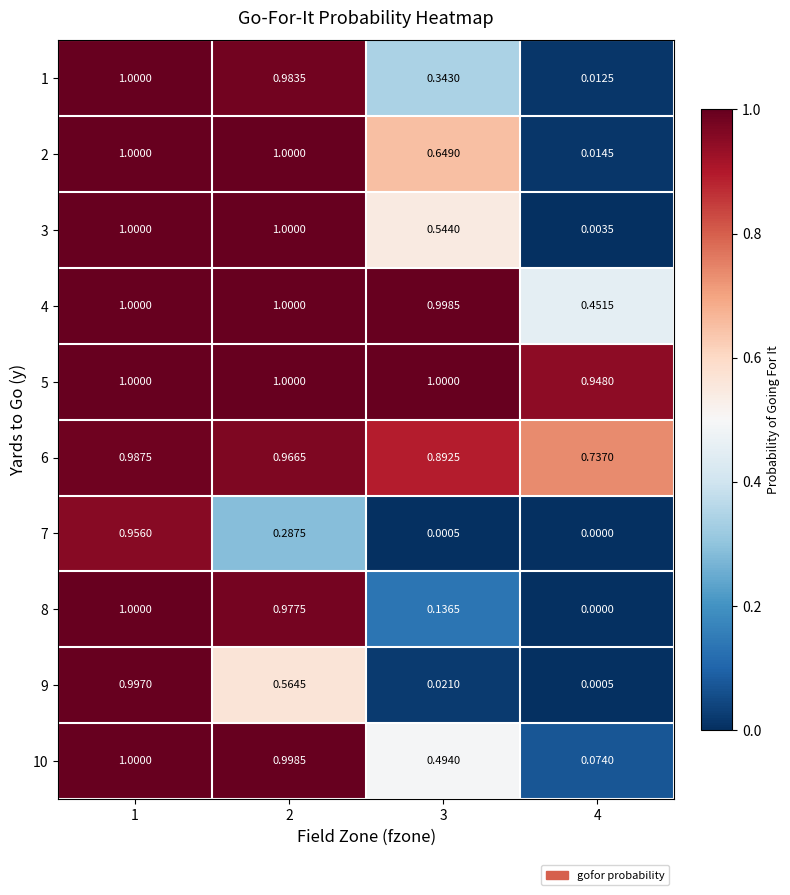

Which series changed the most between 1 and 4?

8